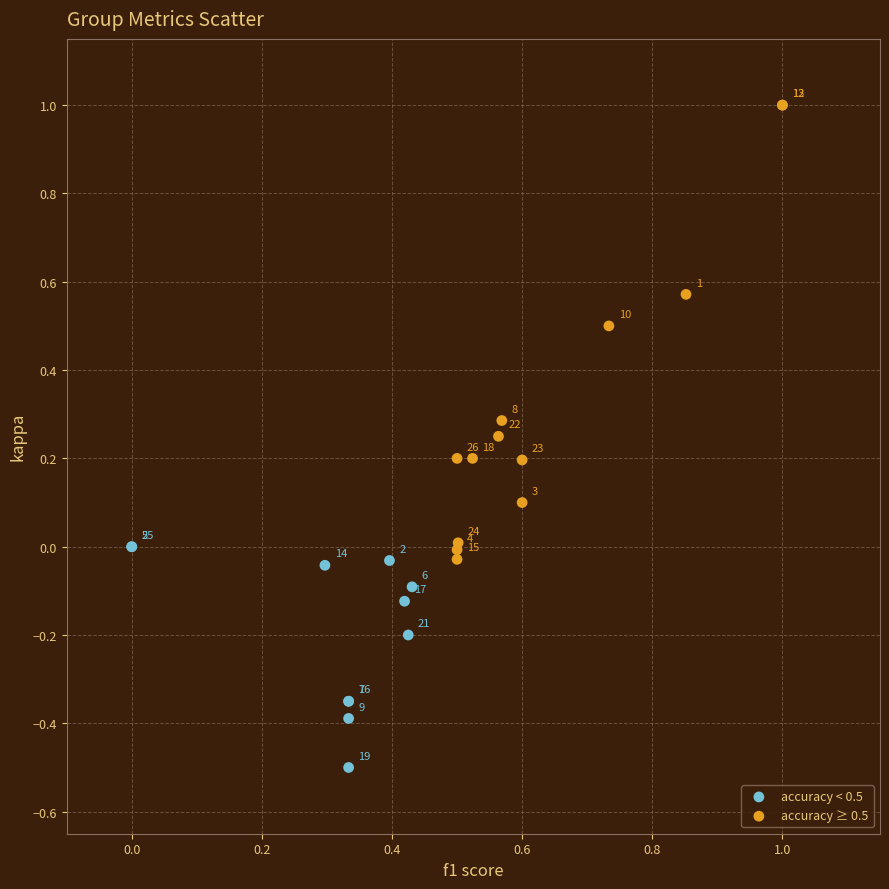

Which series reaches the minimum Y coordinate?

accuracy < 0.5